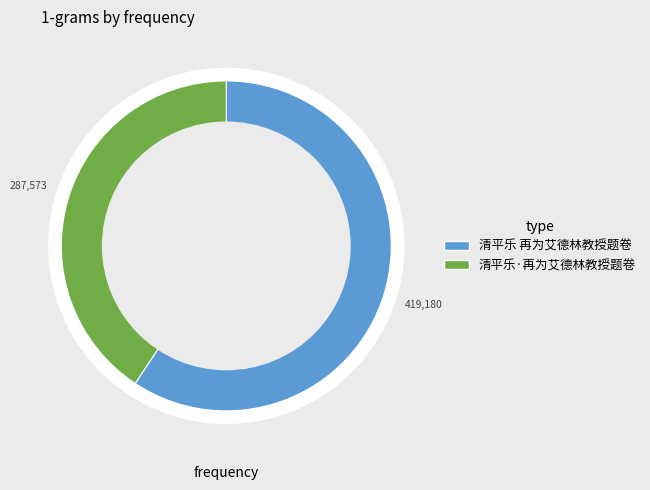

Which category has the smallest portion of the pie?

清平乐·再为艾德林教授题卷